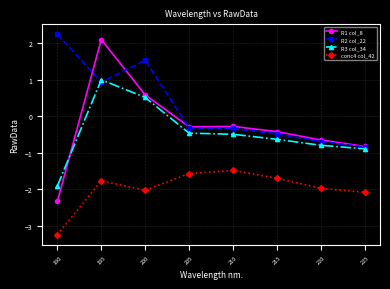

How many negative values does the R3 col_34 series have?

6